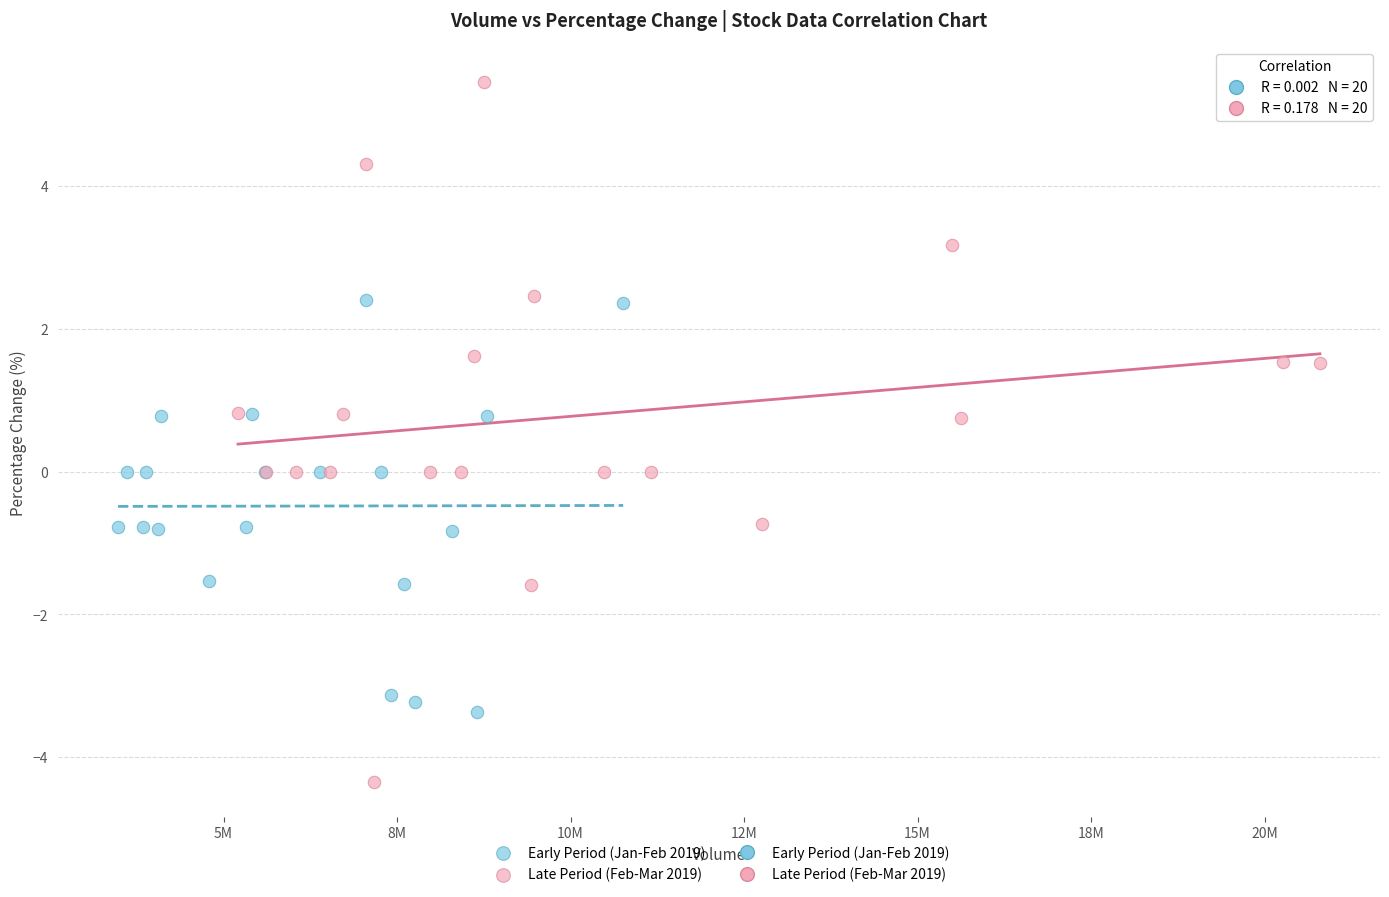

Which series reaches the minimum Y coordinate?

Late Period (Feb-Mar 2019)